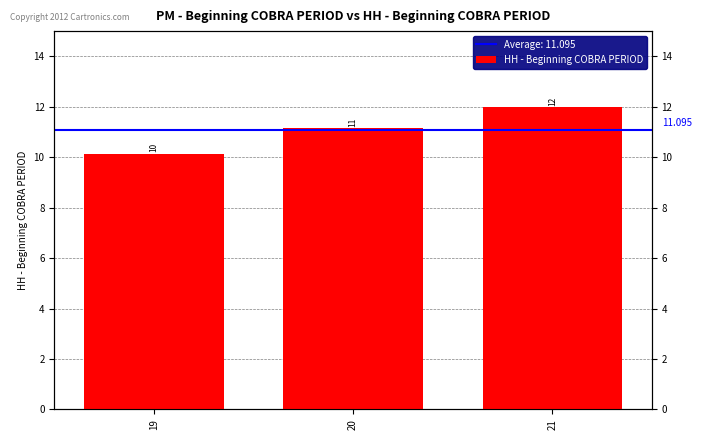

What is the ratio of the value at 21 to the value at 20?

1.1